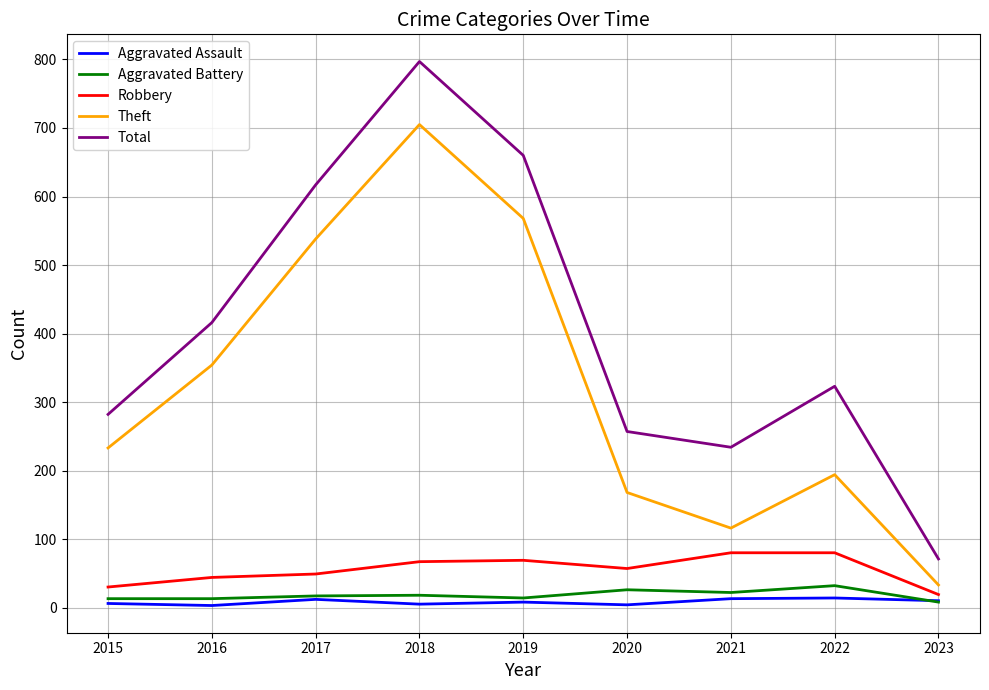

Which series has the largest total across all categories?

Total